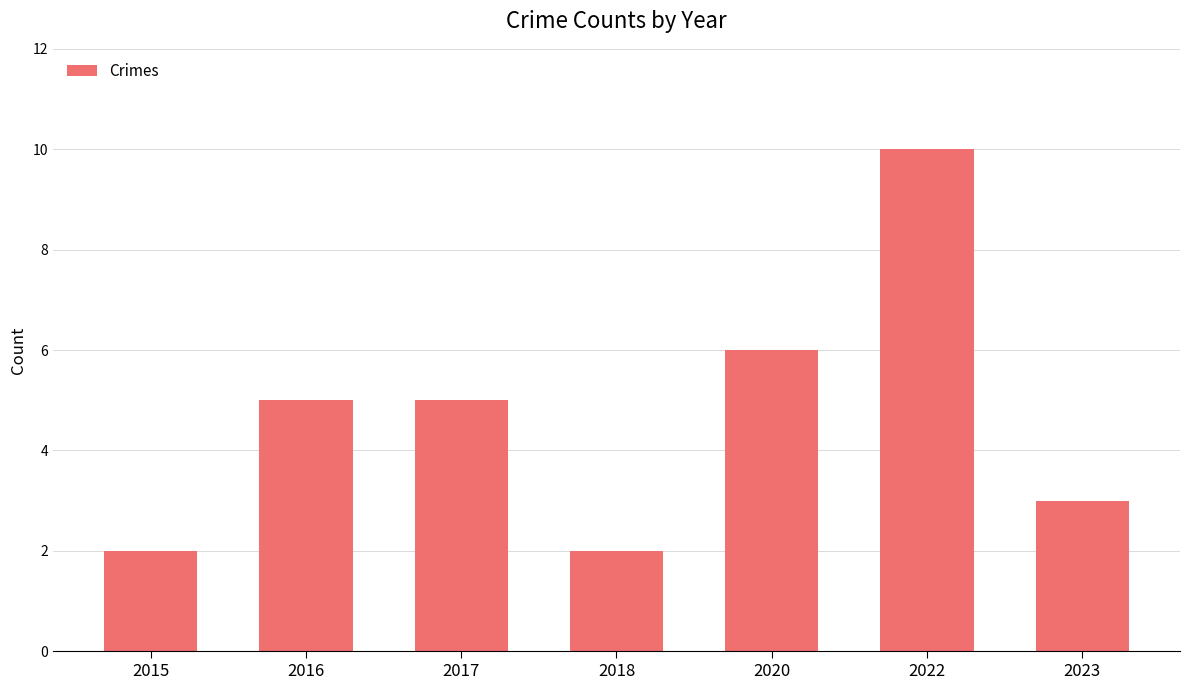

Between 2017 and 2020, which is larger?

2020